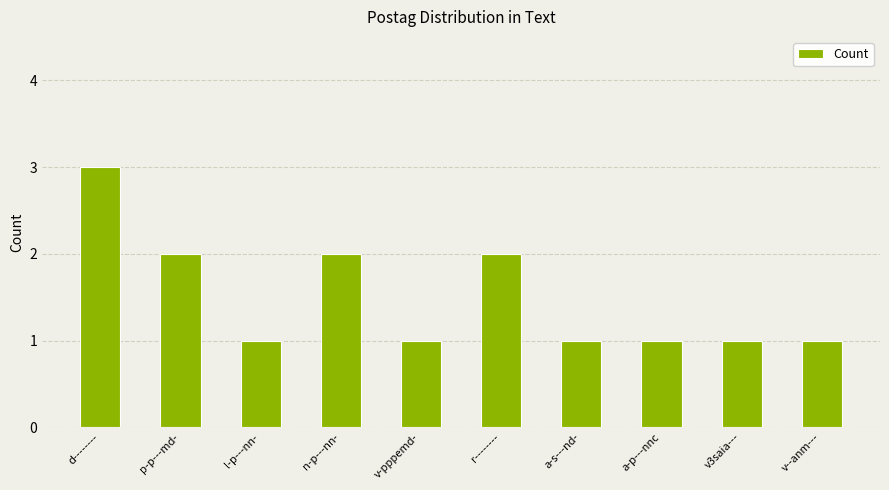

The value at r-------- is 3. True or false?

False